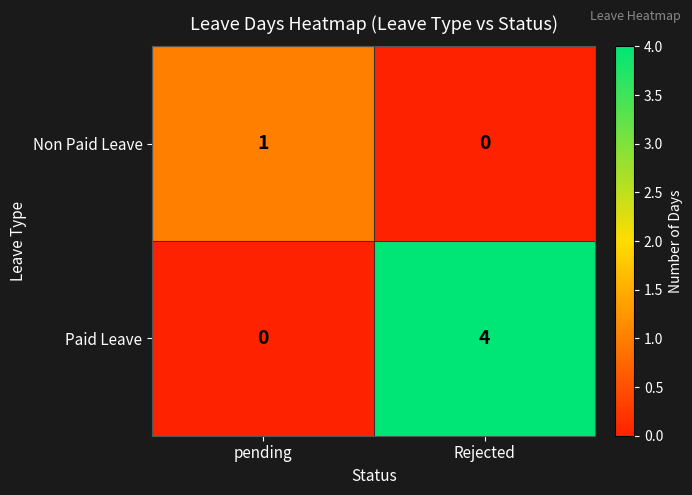

True or false: Non Paid Leave has a value of 0 at pending.

False